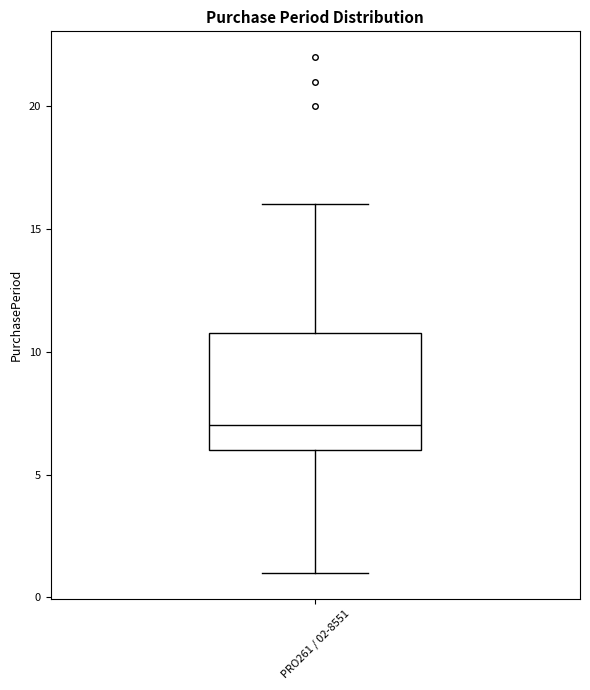

Read this box plot against the y-axis: the position of the median line, the range covered by the box, and the ends of both whiskers. The values are not printed on the chart, so give them approximately, as read against the axis.

median 7, box 6 to 11, whiskers 1 to 16